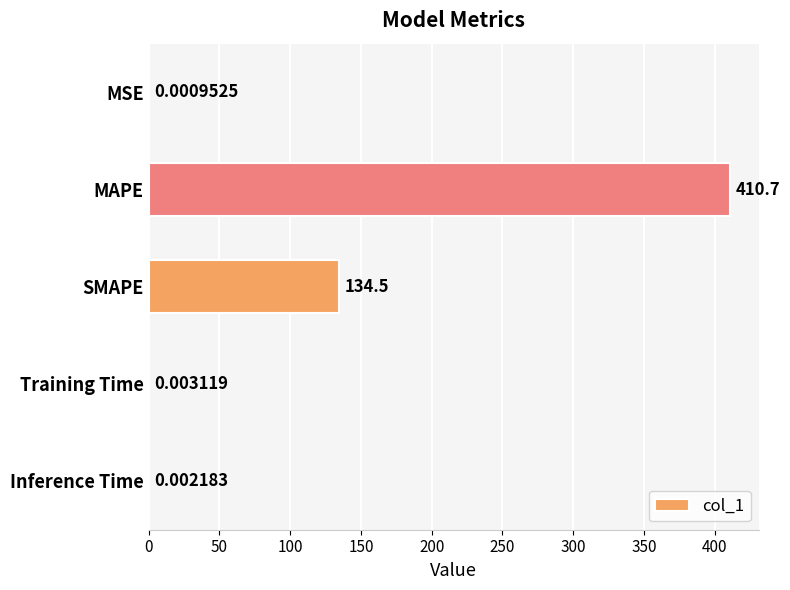

How many distinct data groups are displayed?

1